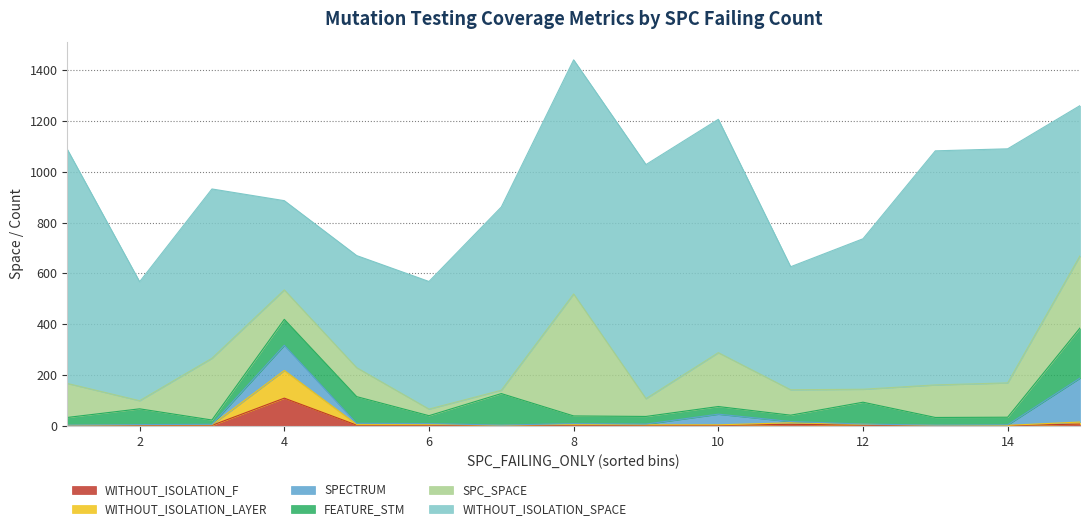

Is it true that FEATURE_STM equals 39 at 8?

False